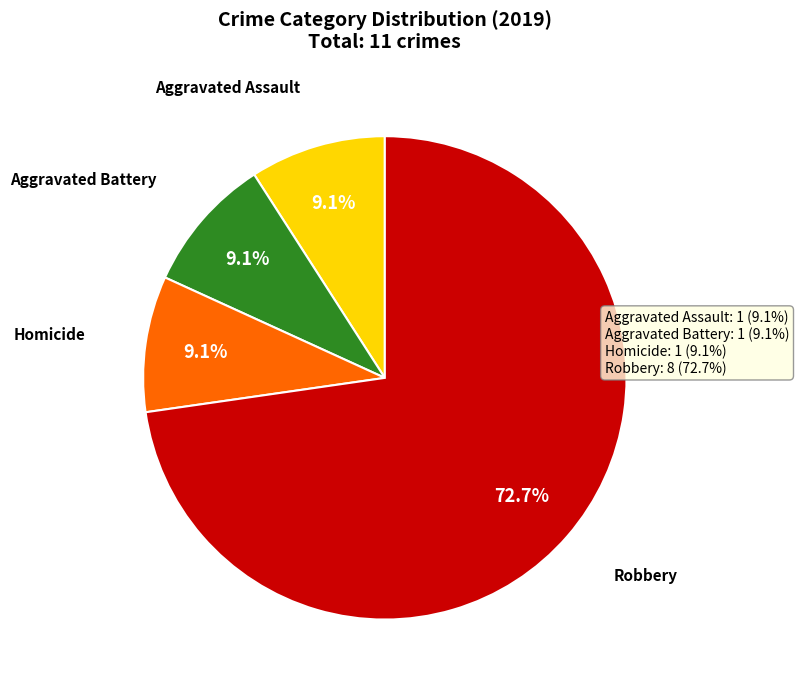

Is there a majority slice in this chart?

Yes